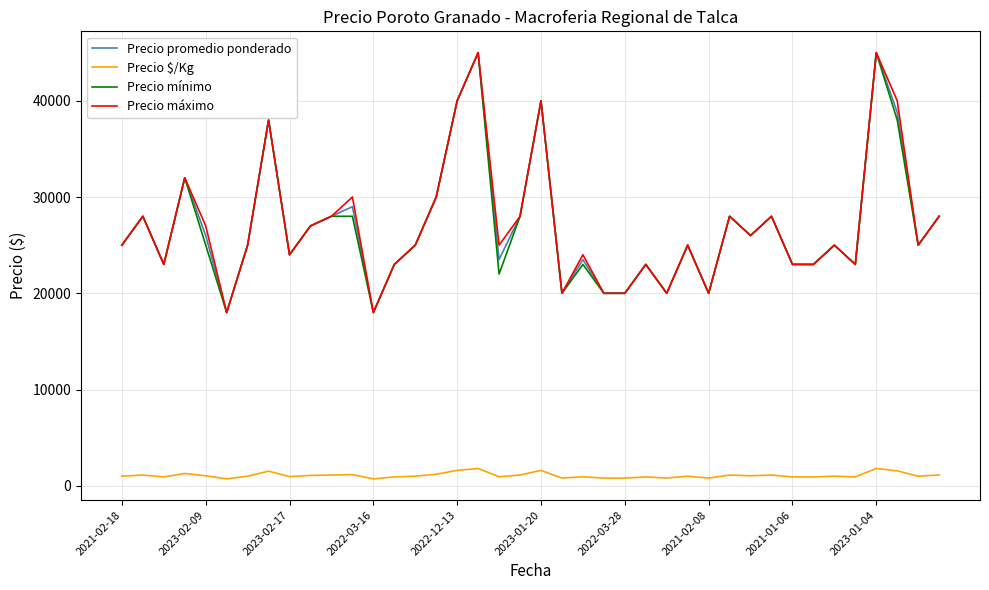

True or false: Precio promedio ponderado and Precio $/Kg intersect in this chart.

False